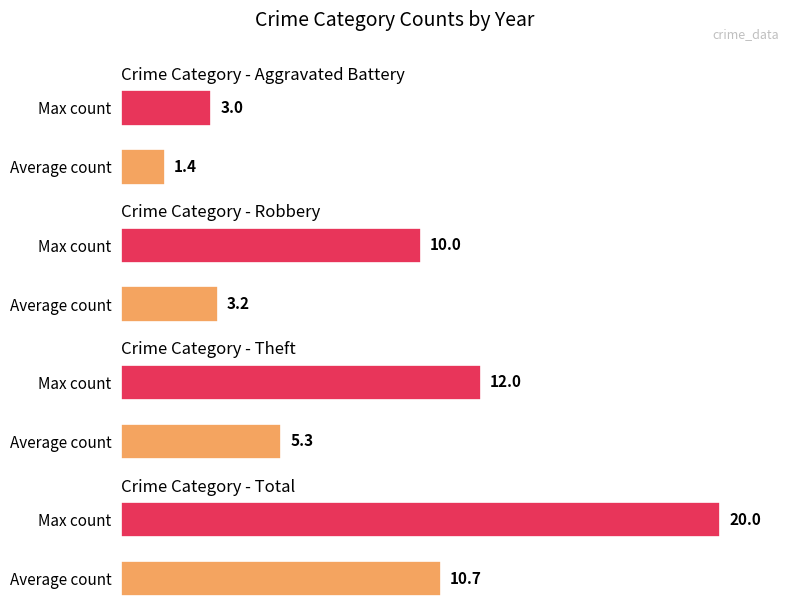

How many distinct data groups are displayed?

4